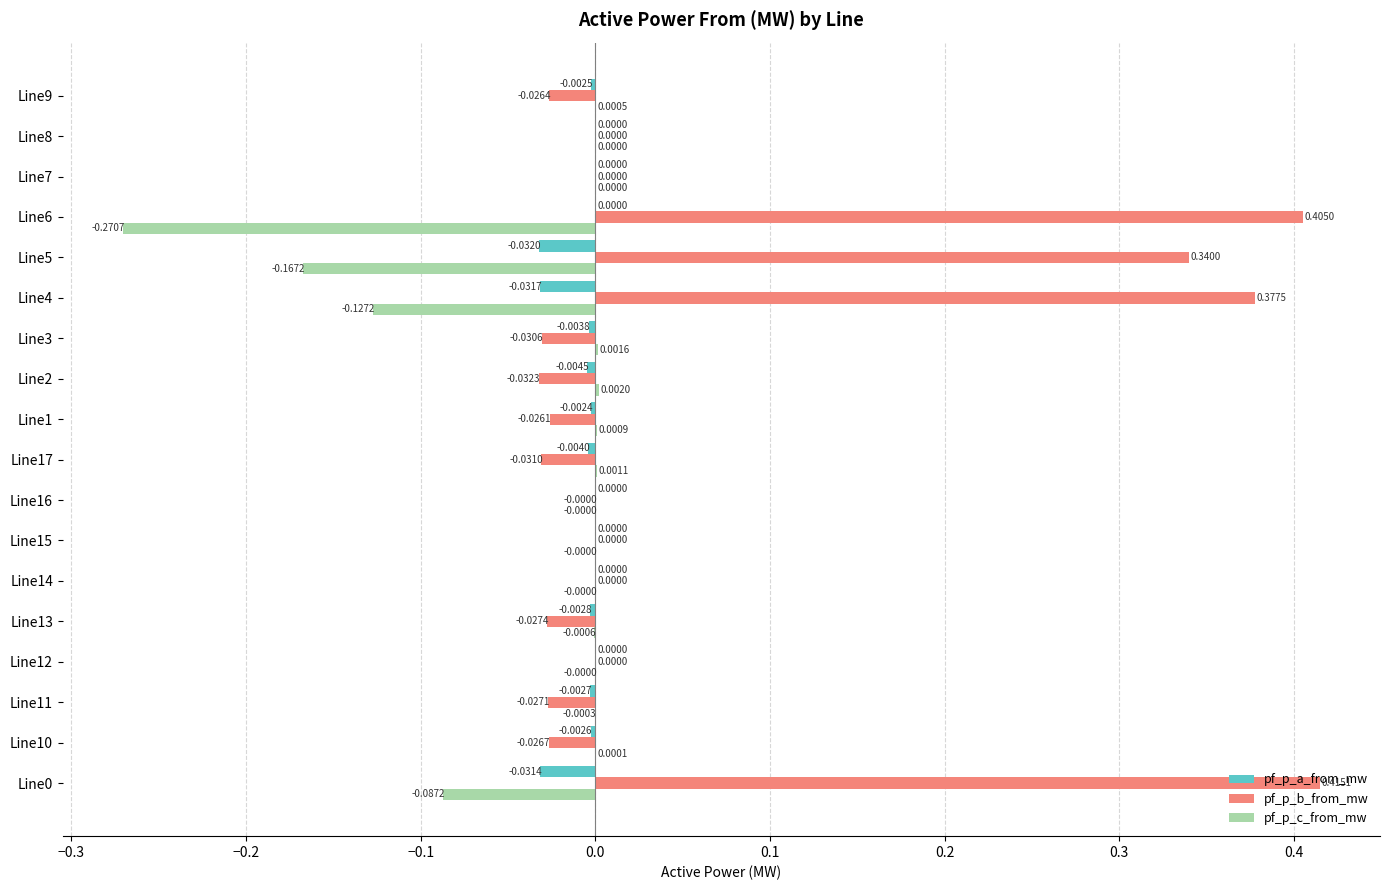

Which series changed the most between Line12 and Line2?

pf_p_b_from_mw